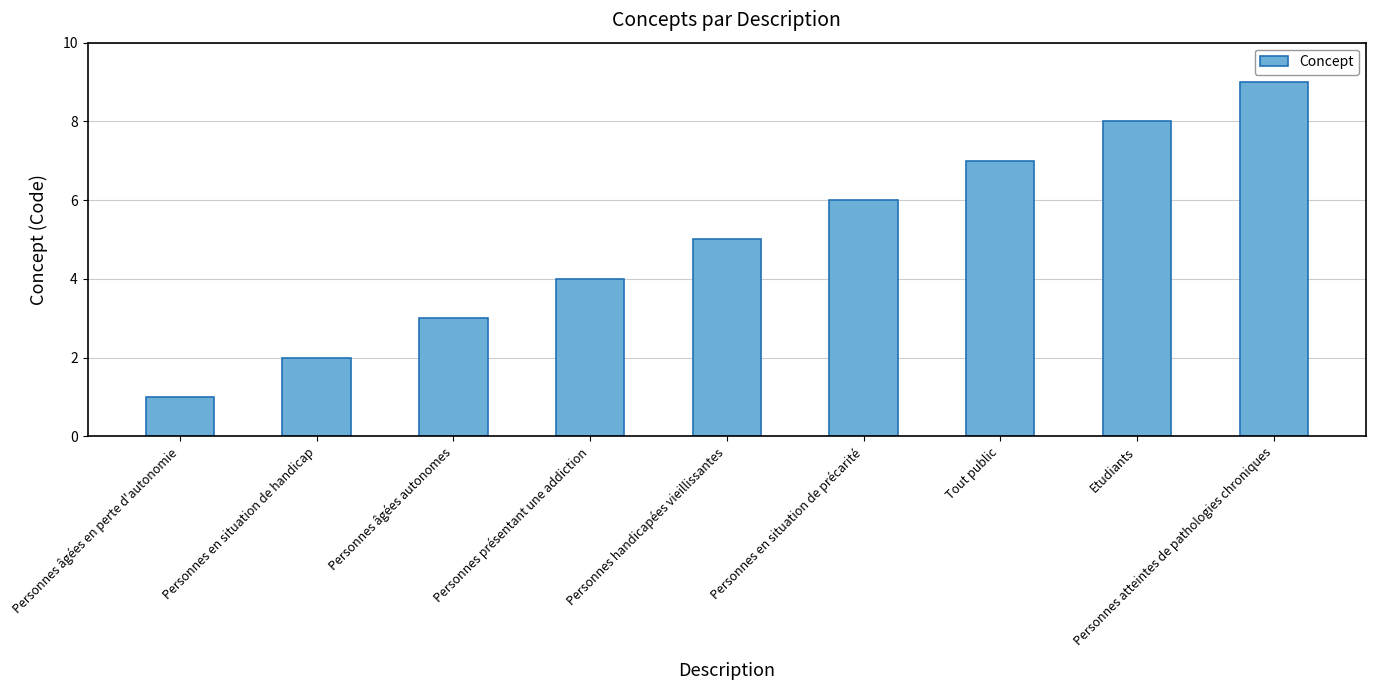

At which category does the chart reach its minimum across all series?

Personnes âgées en perte d'autonomie